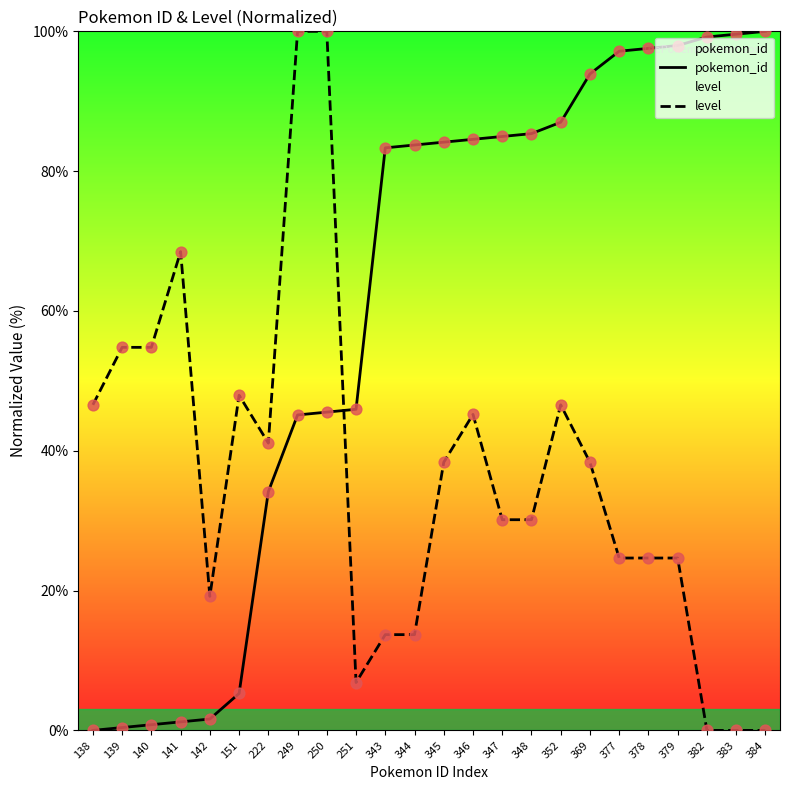

Which series contains the highest Y value?

pokemon_id